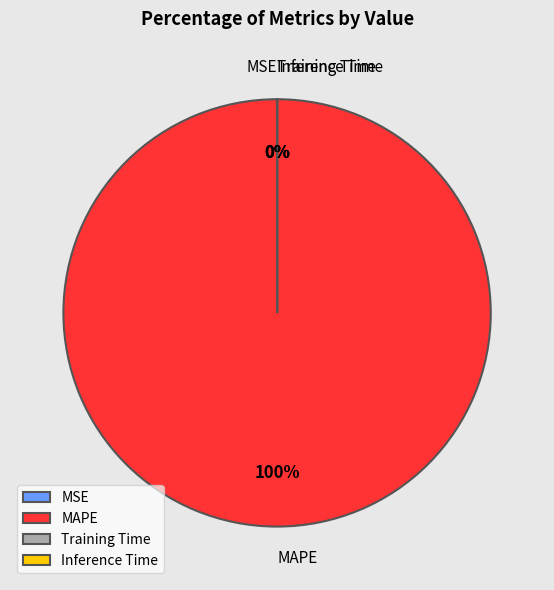

Is there any slice that represents more than half of the pie?

Yes